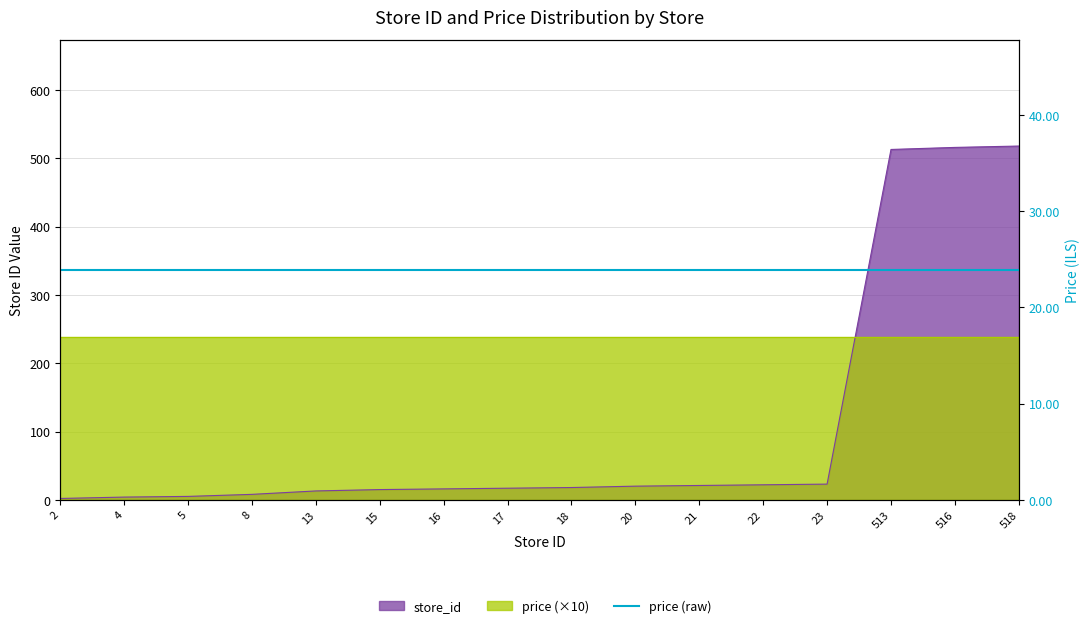

What is the value of the 14th point from the left?

513